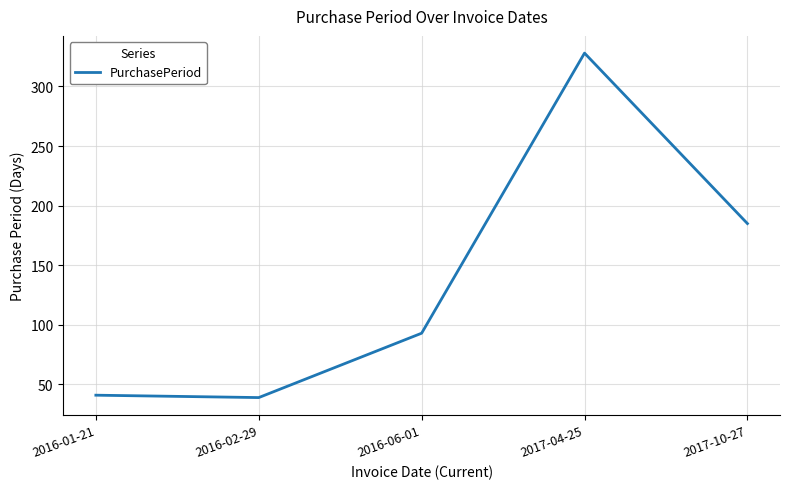

True or false: the data has more than 1 interior local peaks.

False